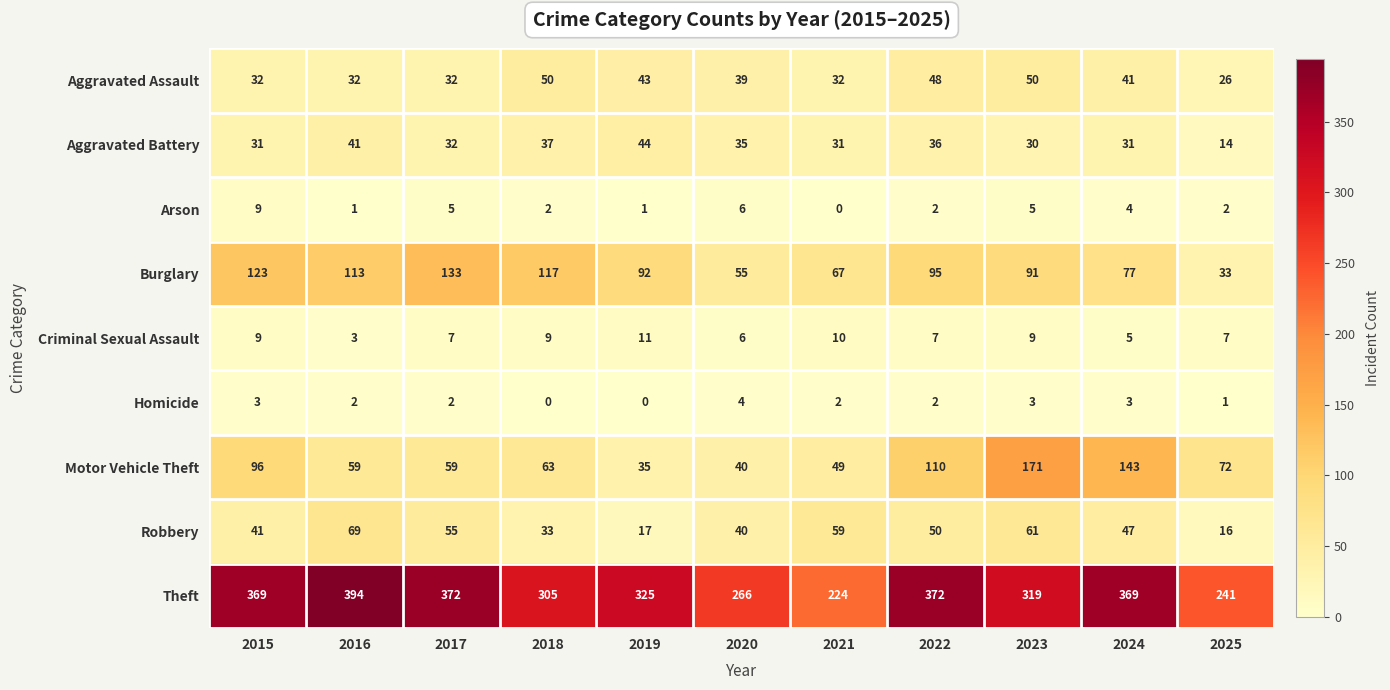

Is it true that Burglary equals 16 at 2025?

False